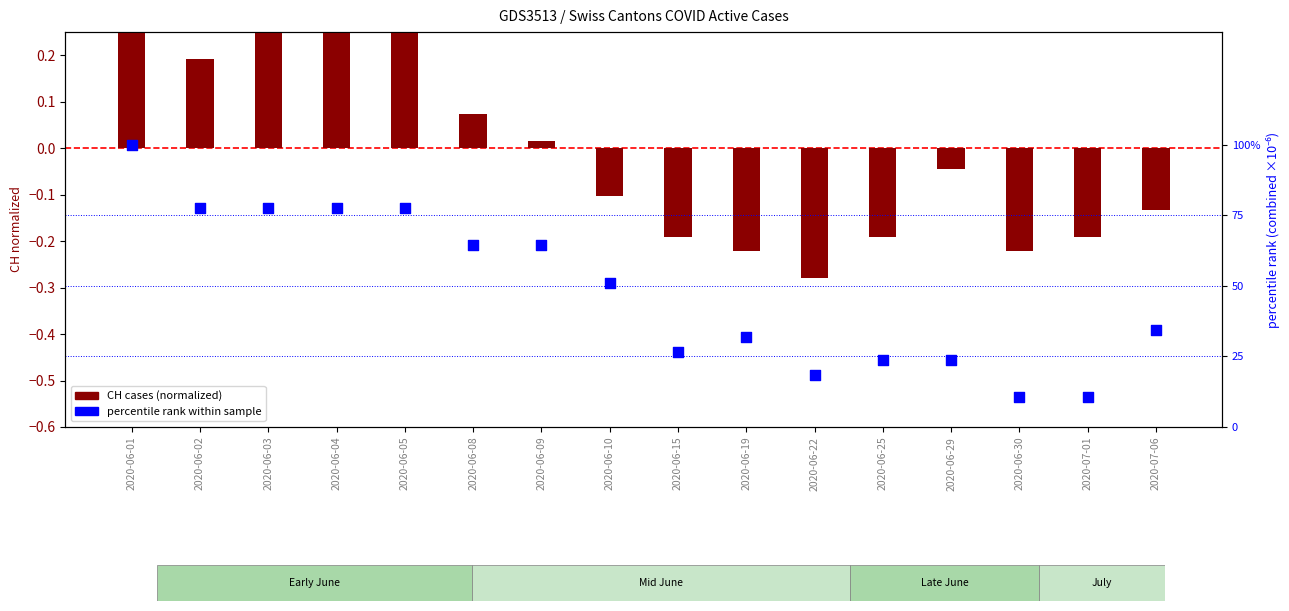

Is the value of CH normalized at 2020-06-30 greater than the value of percentile rank (combined pc) at 2020-06-04?

No